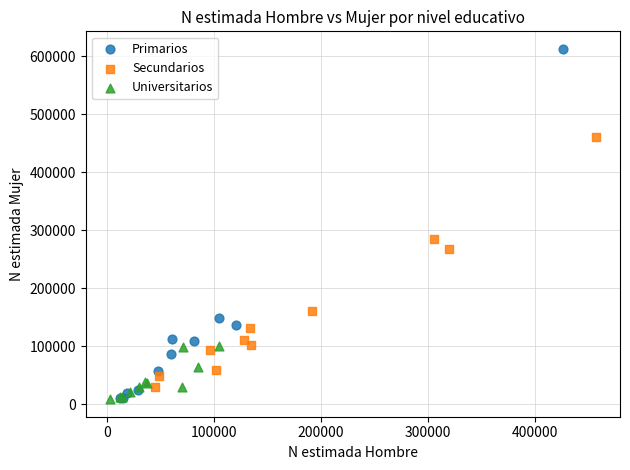

Which series has the largest Y range (max minus min)?

Primarios